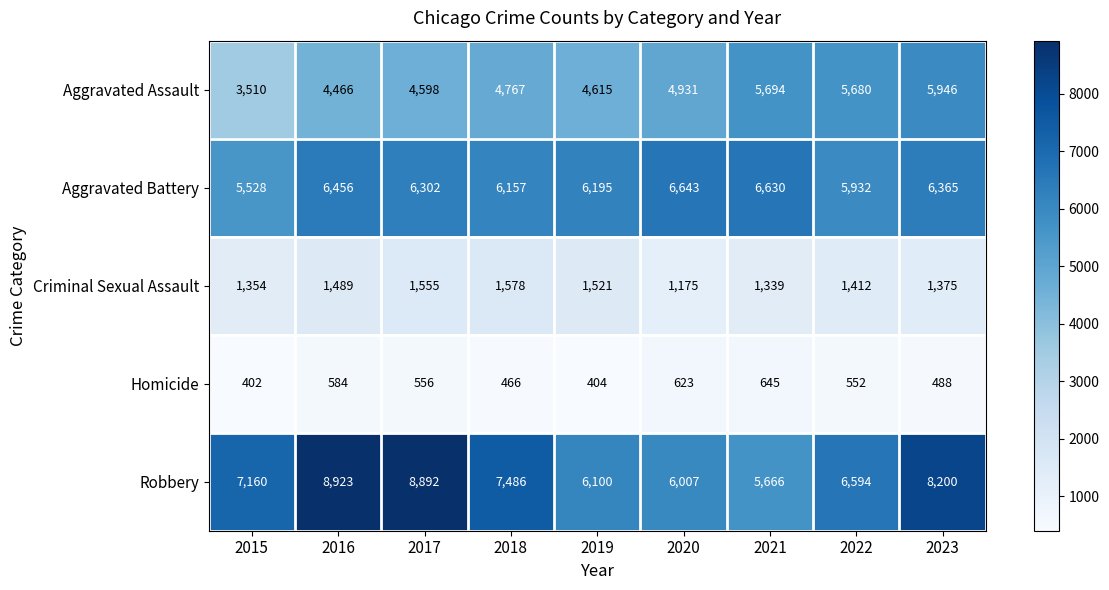

What is the total value across all series at 2017?

21903